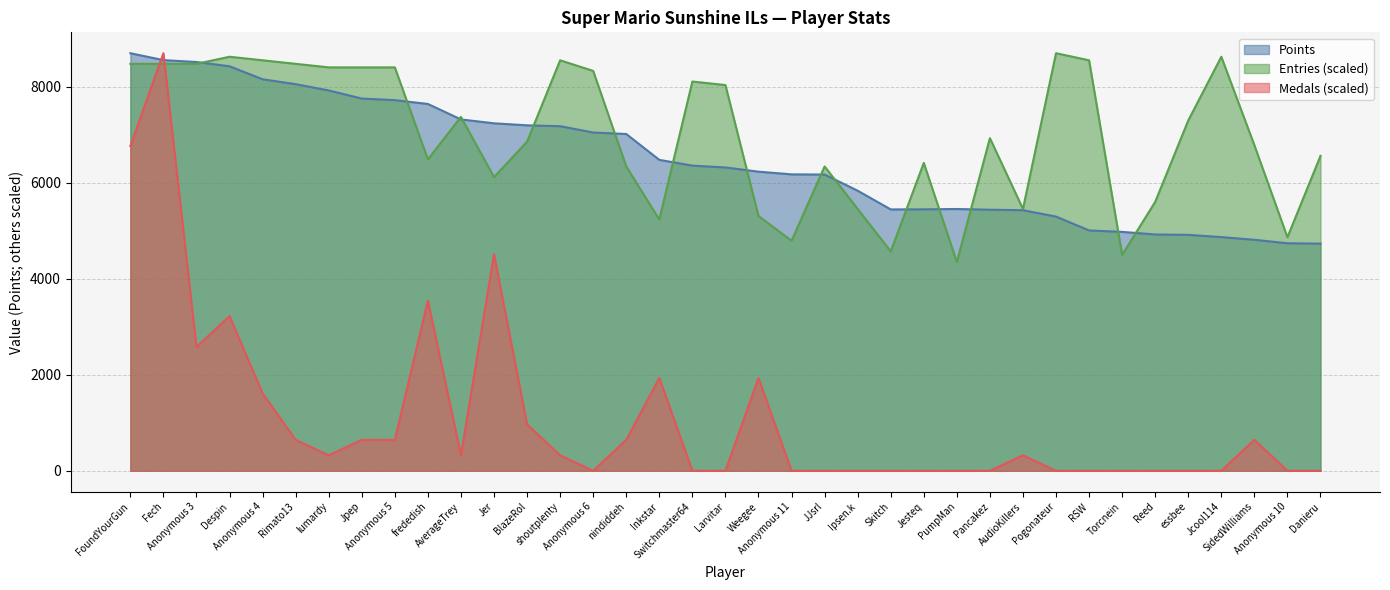

True or false: Entries has more than 1 interior local peaks.

True